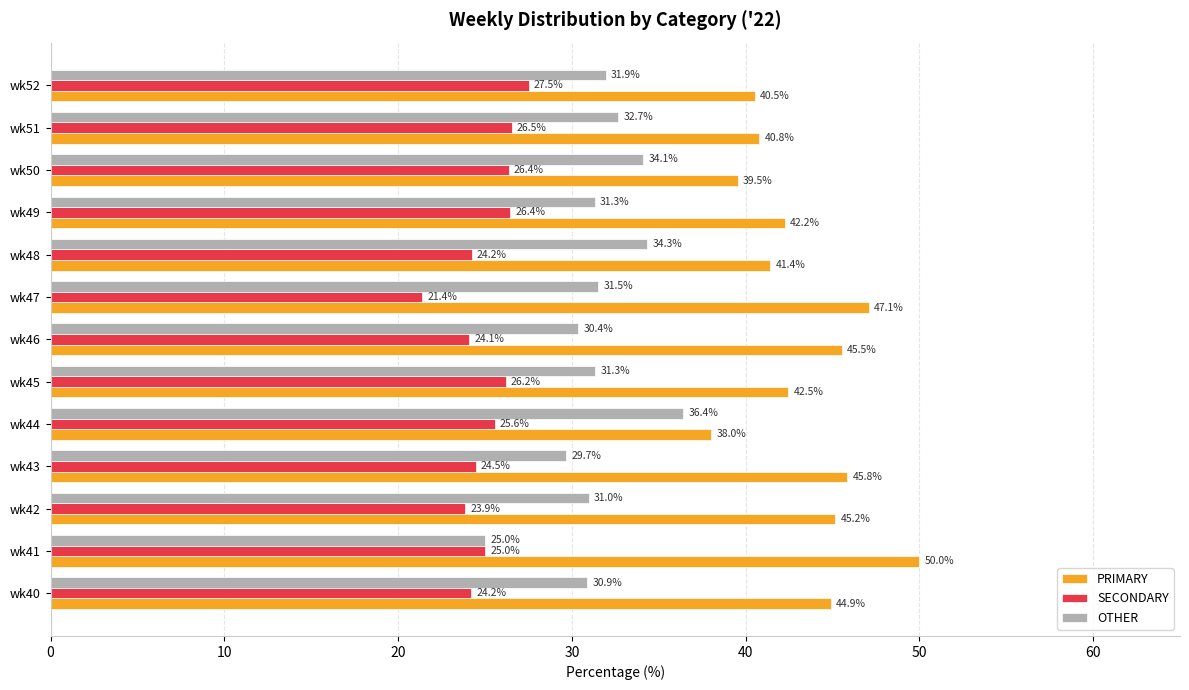

At wk47, list the series in order from largest to smallest.

PRIMARY, OTHER, SECONDARY